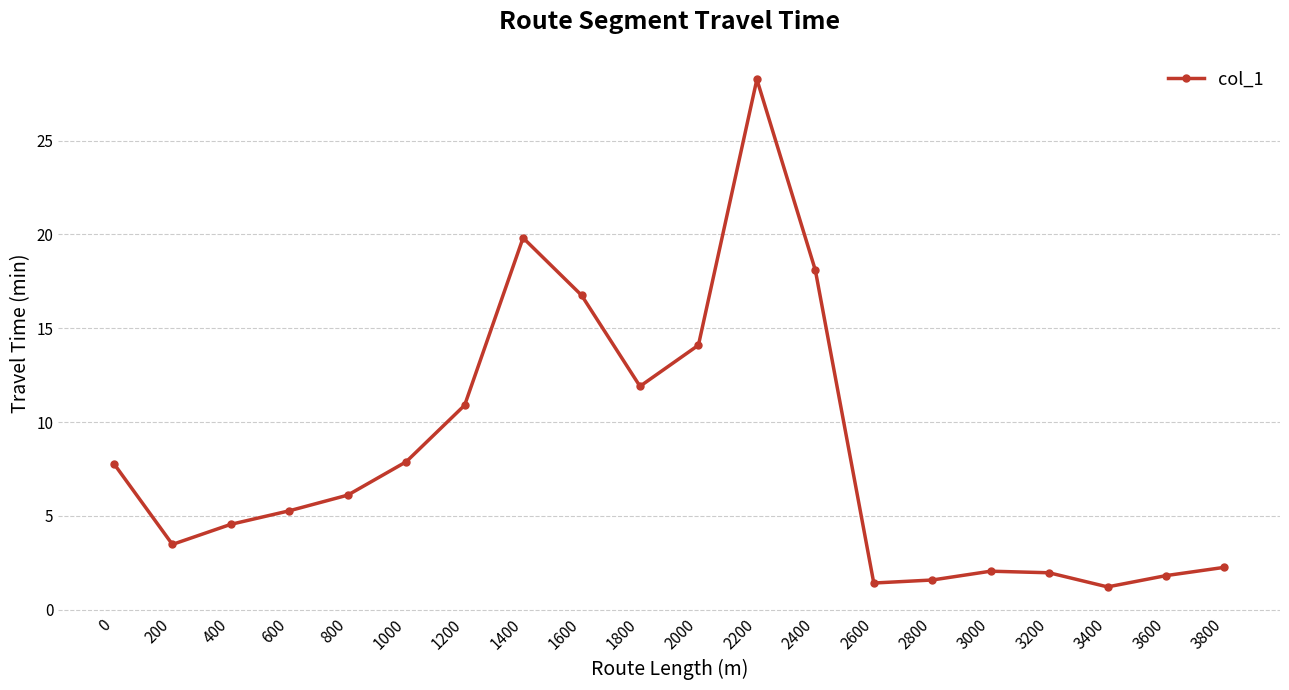

At which category does the data reach its first local valley?

200